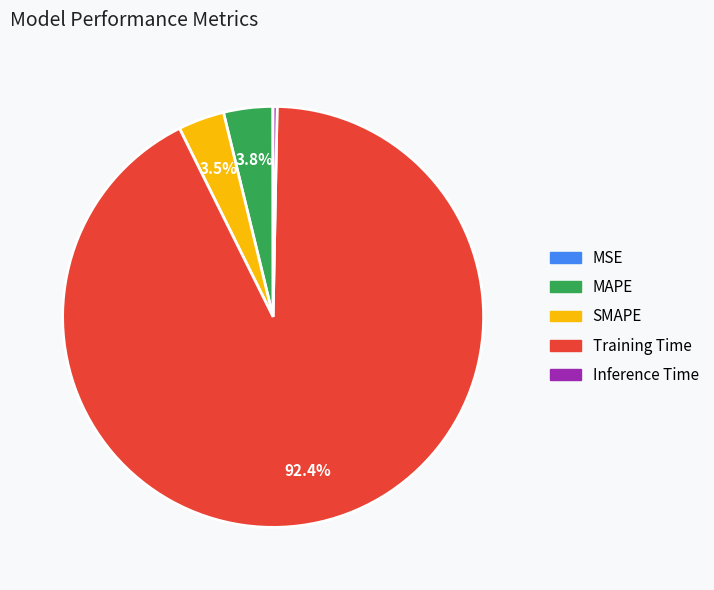

Is the sum of Inference Time and SMAPE greater than half?

No